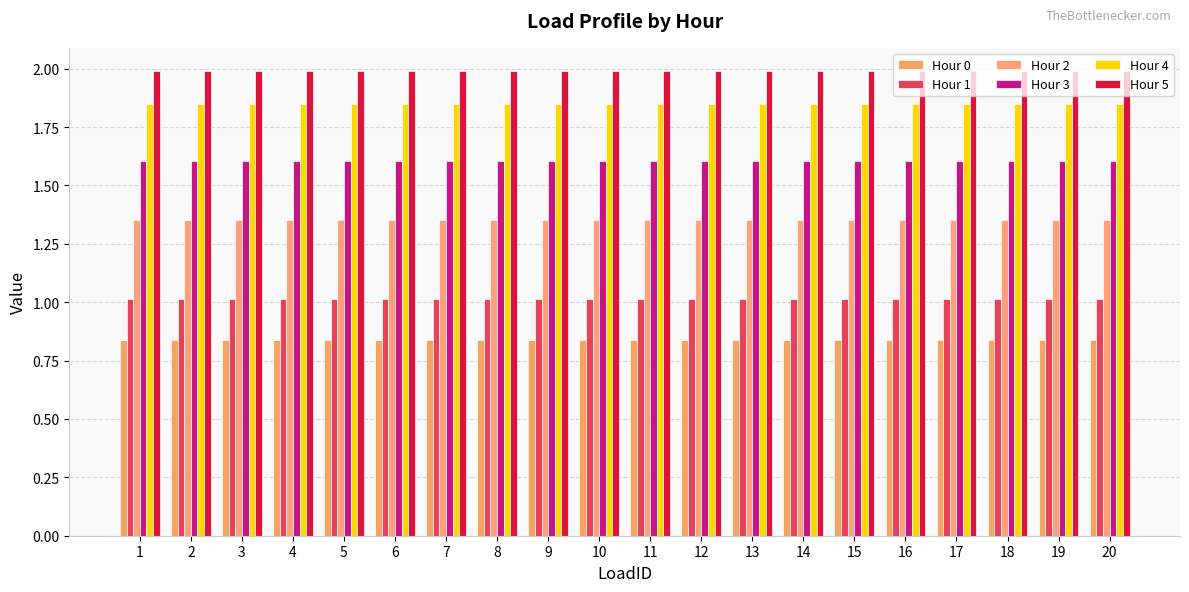

How many categories are shown in the chart?

20